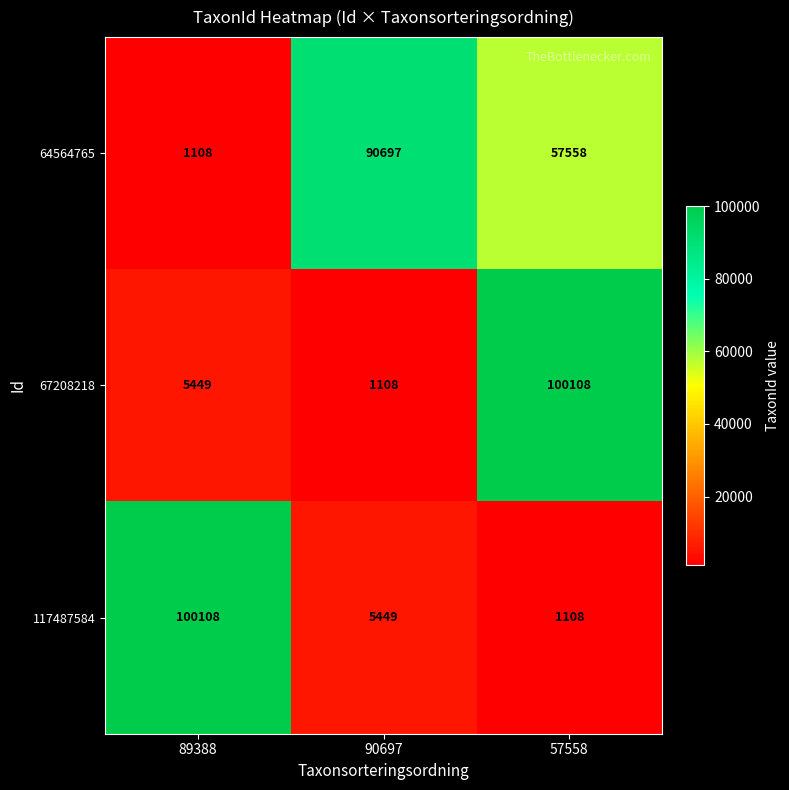

Which series changed the most between 89388 and 90697?

117487584